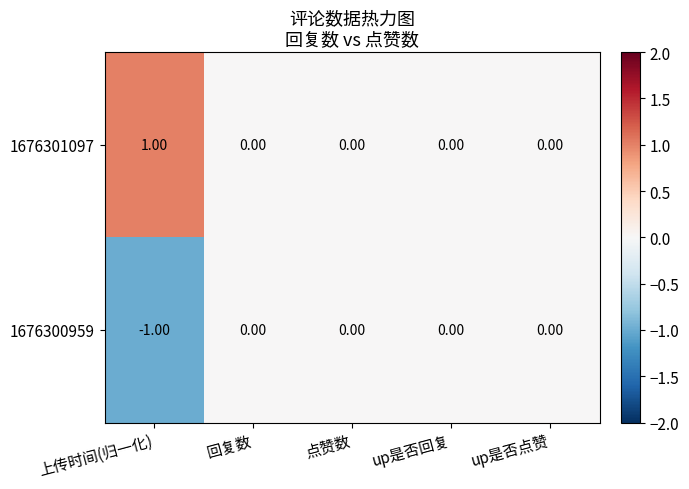

Which label corresponds to the largest value in the chart?

上传时间(归一化)